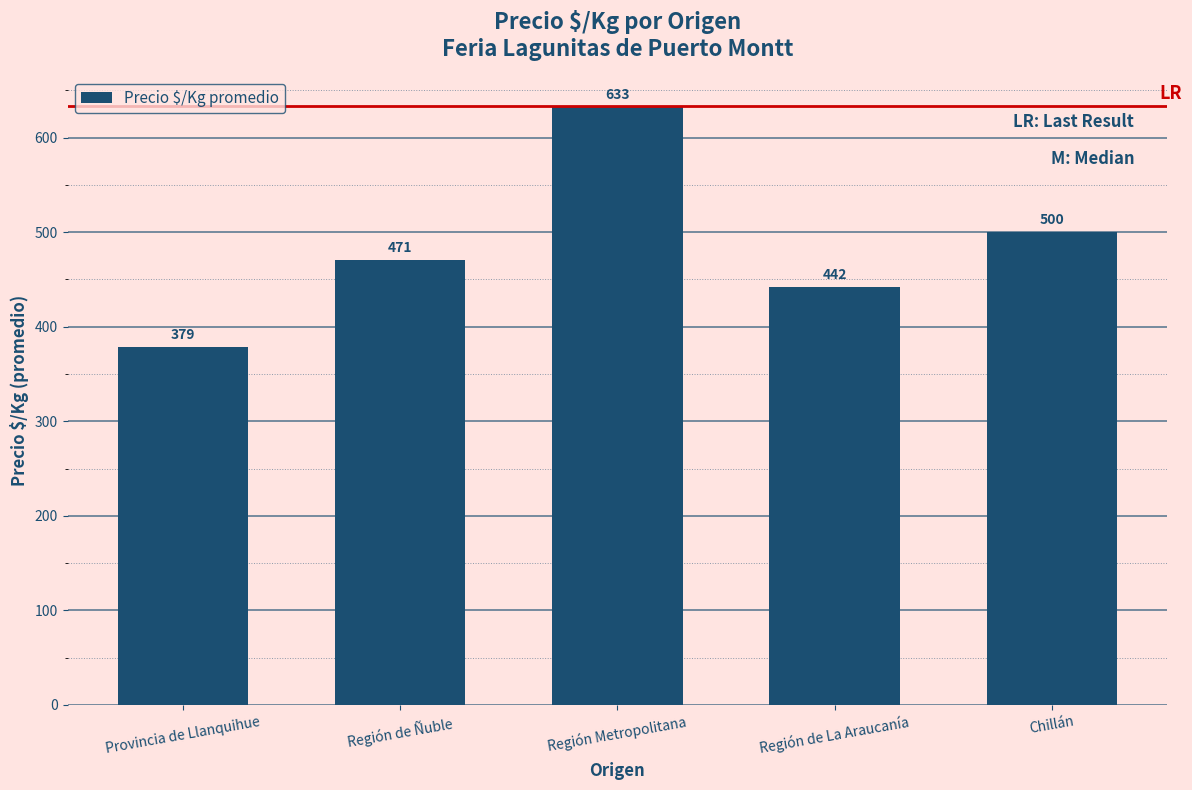

What is the smallest value displayed?

379